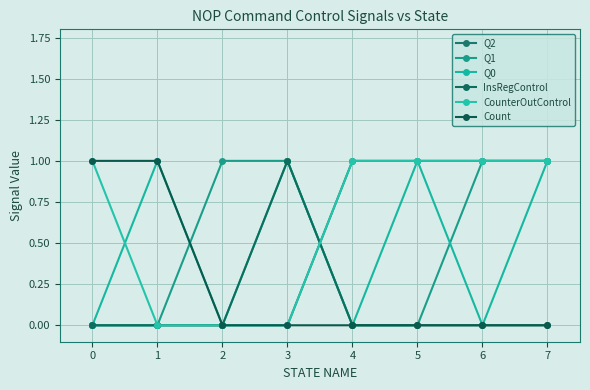

What is the sum of the Q0 values at 3 and 5?

2